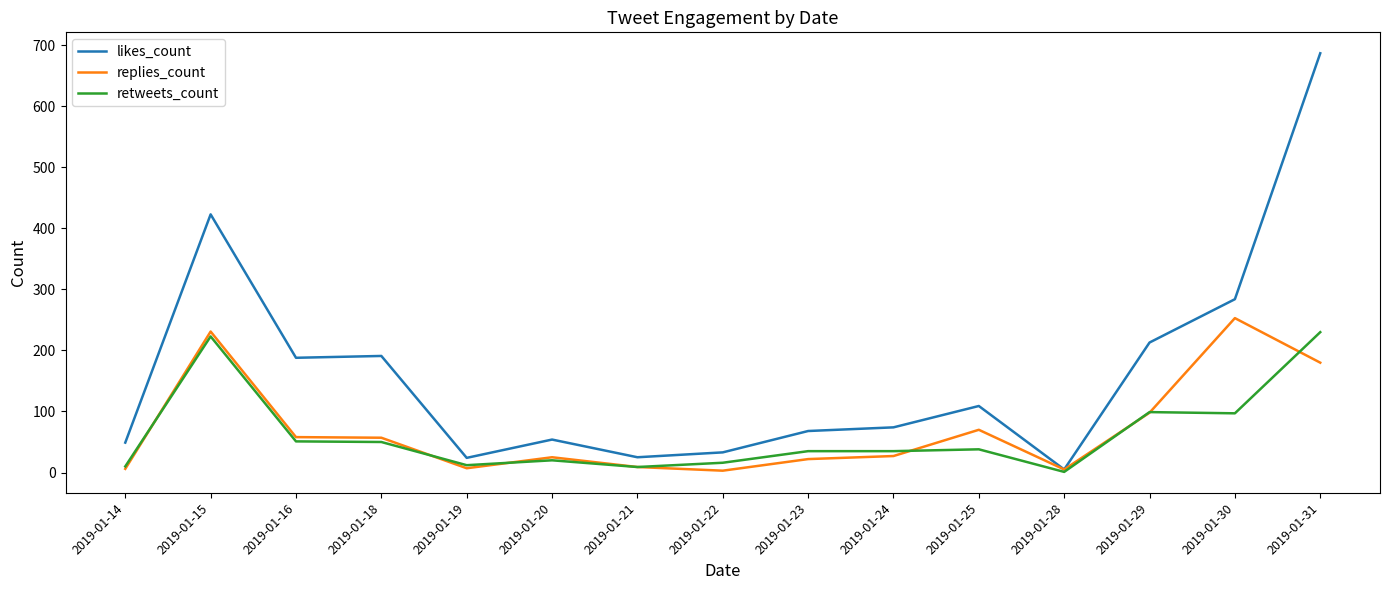

At which label does retweets_count first exceed 35?

2019-01-15